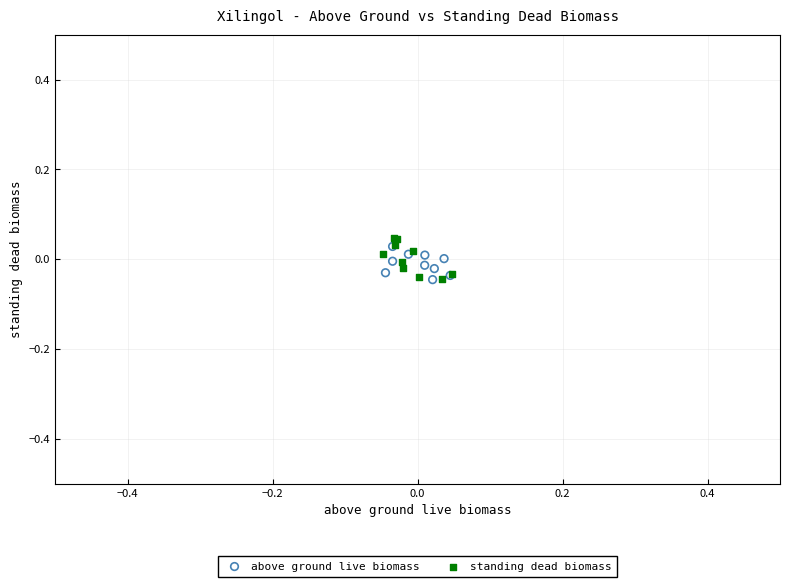

Which series reaches the maximum Y coordinate?

standing dead biomass